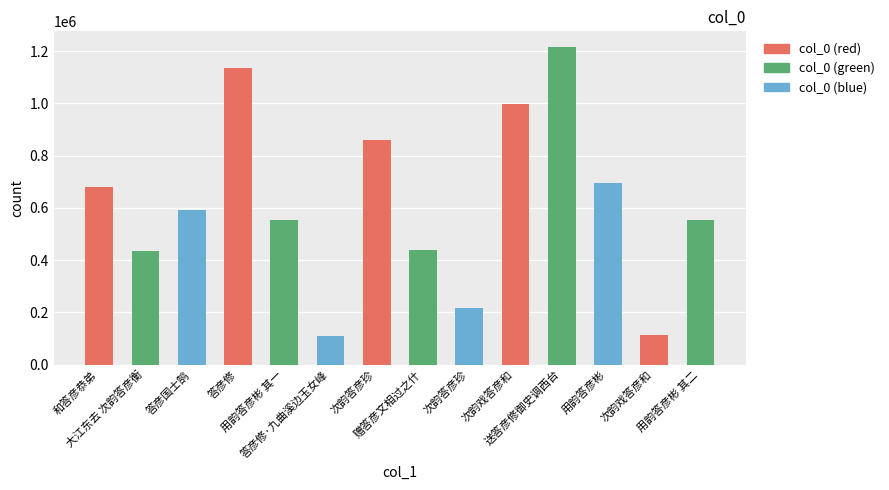

List the labels in order of value, largest first.

送答彦修御史调西台, 答彦修, 次韵戏答彦和, 次韵答彦珍, 用韵答彦彬, 和答彦恭弟, 答彦国士鹄, 用韵答彦彬 其二, 用韵答彦彬 其一, 赠答彦文相过之什, 大江东去 次韵答彦衡, 次韵答彦珍, 次韵戏答彦和, 答彦修·九曲溪边玉女峰